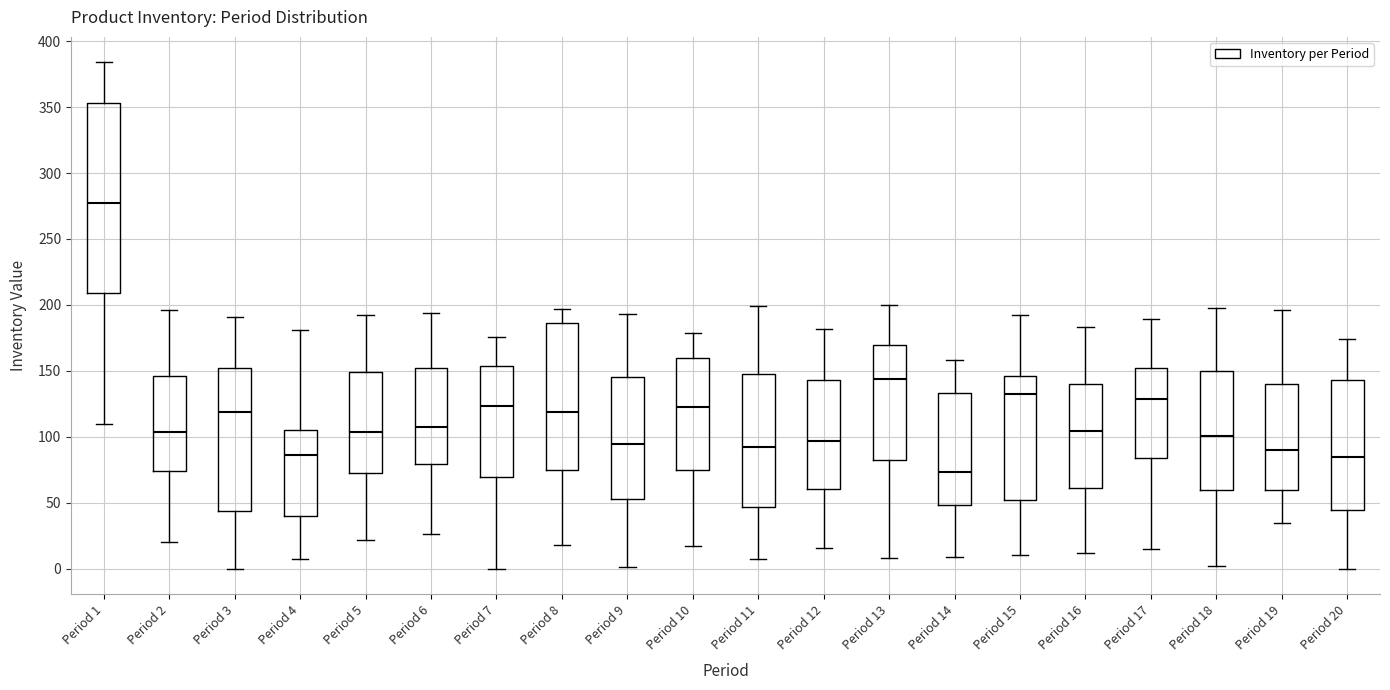

Comparing the boxes themselves (not the whiskers), which one is the tallest?

Period 1